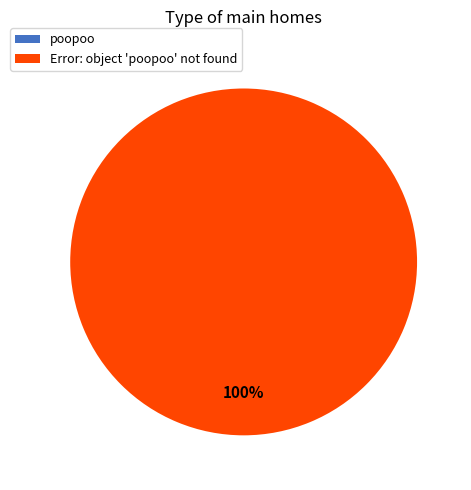

How many segments does this pie chart have?

2